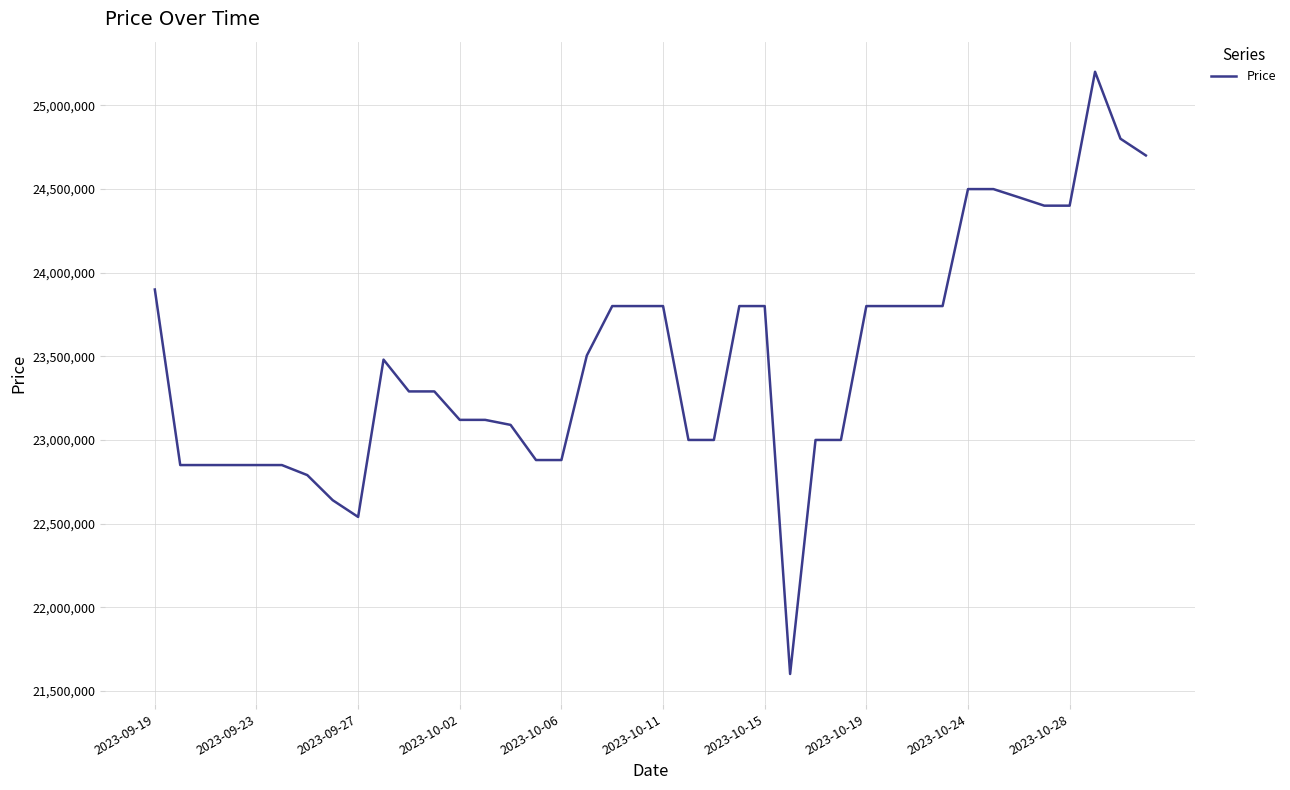

What is the difference between the maximum and minimum values?

3598380